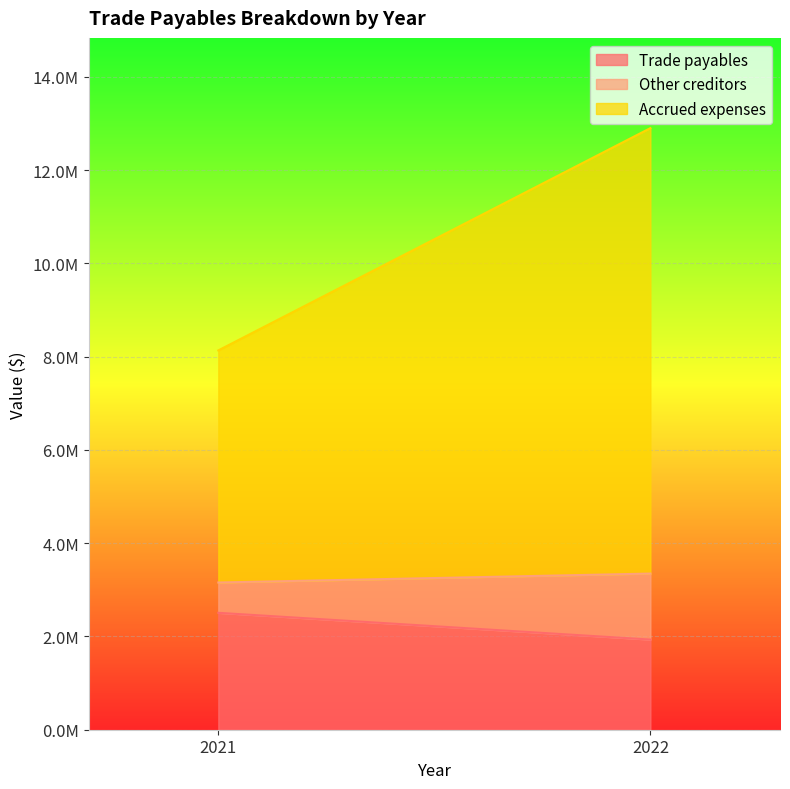

At which label does Trade payables reach its minimum?

2022